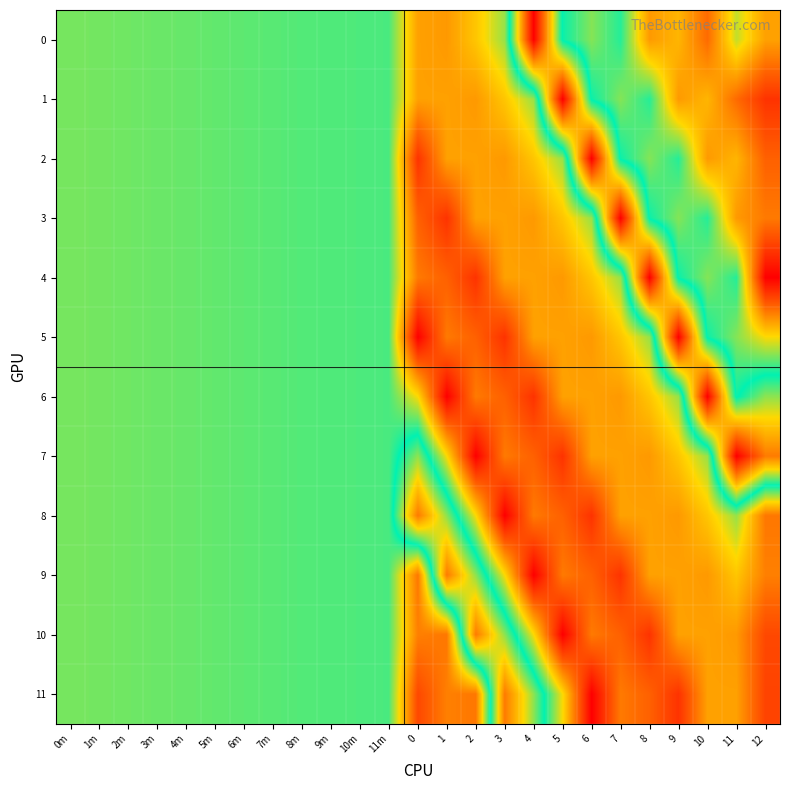

Reading left to right, transcribe all the data shown in this chart.

0: 0m=184.5	1m=184.9	2m=185.4	3m=185.9	4m=186.3	5m=186.9	6m=187.6	7m=188.1	8m=188.7	9m=189.1	10m=189.3	11m=189.7	0=154.8	1=152.8	2=164.2	3=181.0	4=286.0	5=197.0	6=183.0	7=194.0	8=153.0	9=160.0	10=141.0	11=176.0	12=154.8
1: 0m=184.5	1m=184.9	2m=185.4	3m=185.9	4m=186.3	5m=186.9	6m=187.6	7m=188.1	8m=188.7	9m=189.1	10m=189.3	11m=189.7	0=154.8	1=154.8	2=152.8	3=164.2	4=181.0	5=286.0	6=197.0	7=183.0	8=194.0	9=153.0	10=160.0	11=141.0	12=125.1
2: 0m=184.5	1m=184.9	2m=185.4	3m=185.9	4m=186.3	5m=186.9	6m=187.6	7m=188.1	8m=188.7	9m=189.1	10m=189.3	11m=189.7	0=125.1	1=154.8	2=154.8	3=152.8	4=164.2	5=181.0	6=286.0	7=197.0	8=183.0	9=194.0	10=153.0	11=160.0	12=138.3
3: 0m=184.5	1m=184.9	2m=185.4	3m=185.9	4m=186.3	5m=186.9	6m=187.6	7m=188.1	8m=188.7	9m=189.1	10m=189.3	11m=189.7	0=138.3	1=125.1	2=154.8	3=154.8	4=152.8	5=164.2	6=181.0	7=286.0	8=197.0	9=183.0	10=194.0	11=153.0	12=144.9
4: 0m=184.5	1m=184.9	2m=185.4	3m=185.9	4m=186.3	5m=186.9	6m=187.6	7m=188.1	8m=188.7	9m=189.1	10m=189.3	11m=189.7	0=144.9	1=138.3	2=125.1	3=154.8	4=154.8	5=152.8	6=164.2	7=181.0	8=286.0	9=197.0	10=183.0	11=194.0	12=110.4
5: 0m=184.5	1m=184.9	2m=185.4	3m=185.9	4m=186.3	5m=186.9	6m=187.6	7m=188.1	8m=188.7	9m=189.1	10m=189.3	11m=189.7	0=110.4	1=144.9	2=138.3	3=125.1	4=154.8	5=154.8	6=152.8	7=164.2	8=181.0	9=286.0	10=197.0	11=183.0	12=169.4
6: 0m=184.5	1m=184.9	2m=185.4	3m=185.9	4m=186.3	5m=186.9	6m=187.6	7m=188.1	8m=188.7	9m=189.1	10m=189.3	11m=189.7	0=169.4	1=110.4	2=144.9	3=138.3	4=125.1	5=154.8	6=154.8	7=152.8	8=164.2	9=181.0	10=286.0	11=197.0	12=214.3
7: 0m=184.5	1m=184.9	2m=185.4	3m=185.9	4m=186.3	5m=186.9	6m=187.6	7m=188.1	8m=188.7	9m=189.1	10m=189.3	11m=189.7	0=214.3	1=169.4	2=110.4	3=144.9	4=138.3	5=125.1	6=154.8	7=154.8	8=152.8	9=164.2	10=181.0	11=286.0	12=251.3
8: 0m=184.5	1m=184.9	2m=185.4	3m=185.9	4m=186.3	5m=186.9	6m=187.6	7m=188.1	8m=188.7	9m=189.1	10m=189.3	11m=189.7	0=251.3	1=214.3	2=169.4	3=110.4	4=144.9	5=138.3	6=125.1	7=154.8	8=154.8	9=152.8	10=164.2	11=181.0	12=144.3
9: 0m=184.5	1m=184.9	2m=185.4	3m=185.9	4m=186.3	5m=186.9	6m=187.6	7m=188.1	8m=188.7	9m=189.1	10m=189.3	11m=189.7	0=144.3	1=251.3	2=214.3	3=169.4	4=110.4	5=144.9	6=138.3	7=125.1	8=154.8	9=154.8	10=152.8	11=164.2	12=146.3
10: 0m=184.5	1m=184.9	2m=185.4	3m=185.9	4m=186.3	5m=186.9	6m=187.6	7m=188.1	8m=188.7	9m=189.1	10m=189.3	11m=189.7	0=146.3	1=144.3	2=251.3	3=214.3	4=169.4	5=110.4	6=144.9	7=138.3	8=125.1	9=154.8	10=154.8	11=152.8	12=131.3
11: 0m=184.5	1m=184.9	2m=185.4	3m=185.9	4m=186.3	5m=186.9	6m=187.6	7m=188.1	8m=188.7	9m=189.1	10m=189.3	11m=189.7	0=131.3	1=146.3	2=144.3	3=251.3	4=214.3	5=169.4	6=110.4	7=144.9	8=138.3	9=125.1	10=154.8	11=154.8	12=129.7